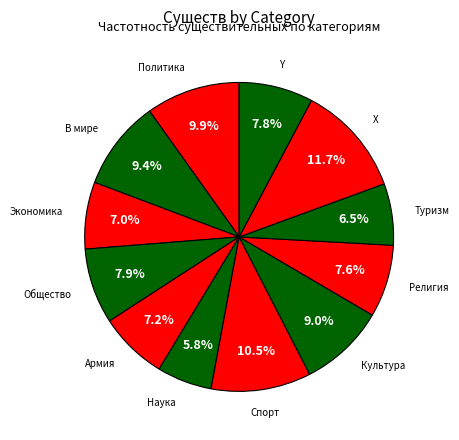

Which slice is the smallest?

Наука